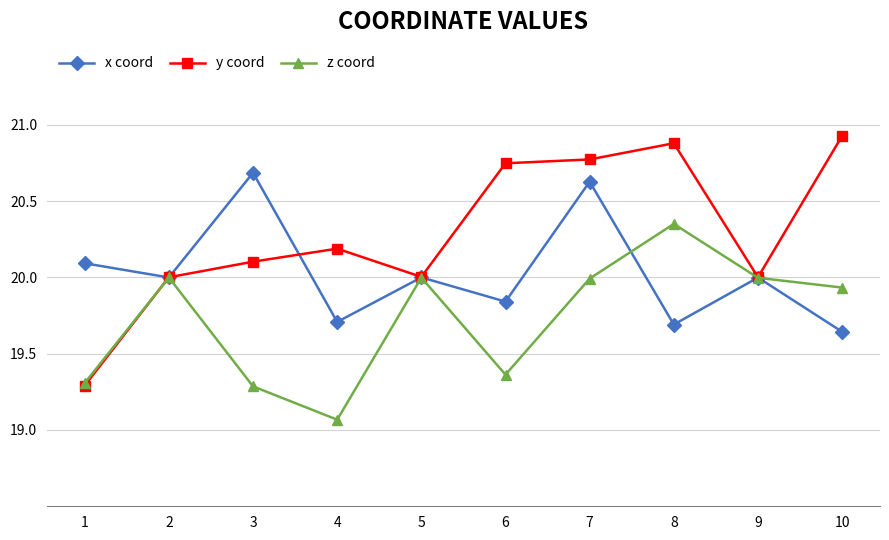

How many interior local peaks does the y coord series have?

2